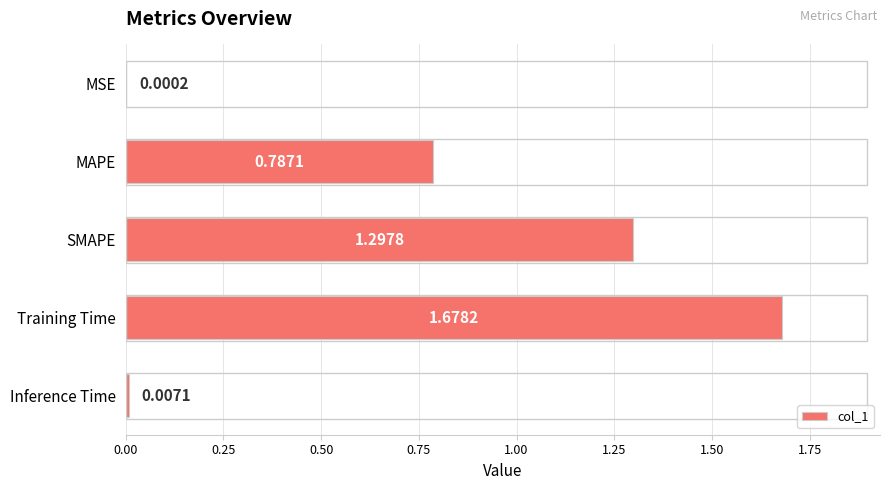

Between Inference Time and Training Time, which is larger?

Training Time